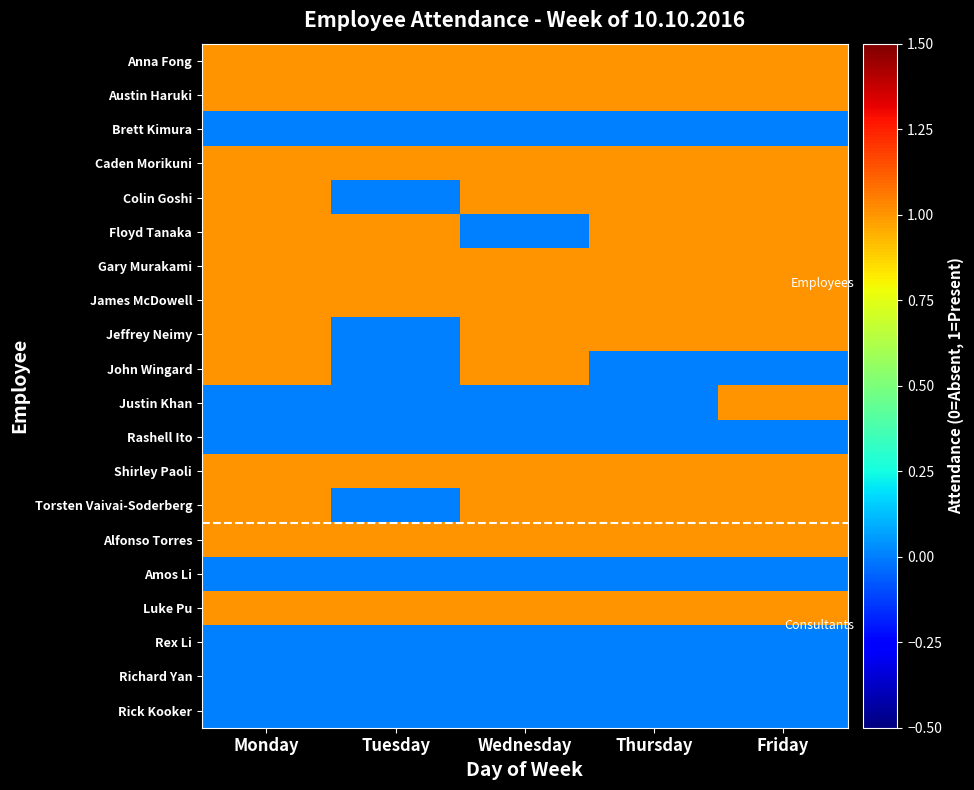

Which series has the largest range (max minus min)?

Colin Goshi